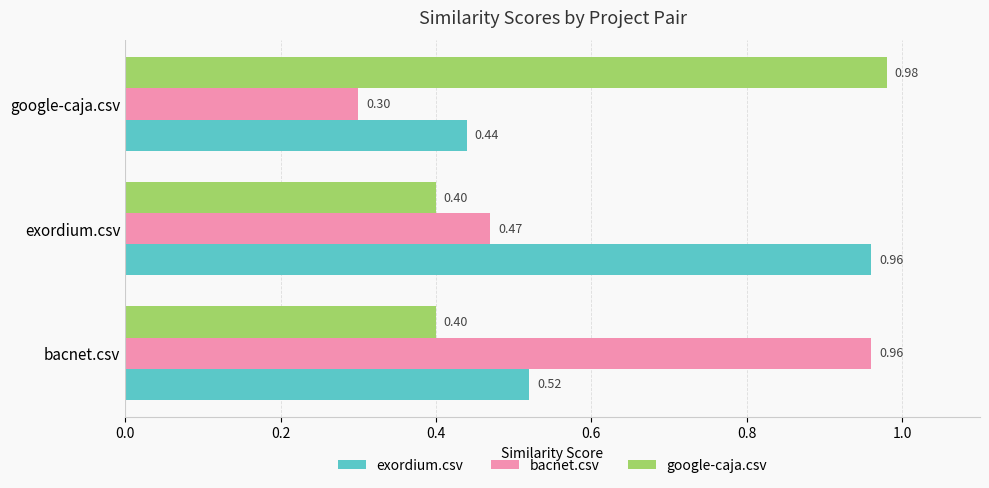

Which label corresponds to the smallest value in the chart?

google-caja.csv